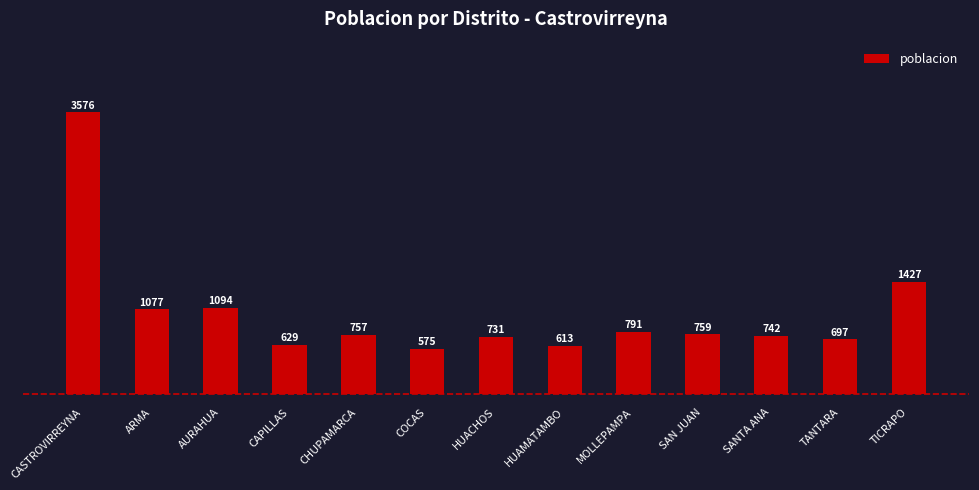

Is it true that the value at SAN JUAN is 759?

True